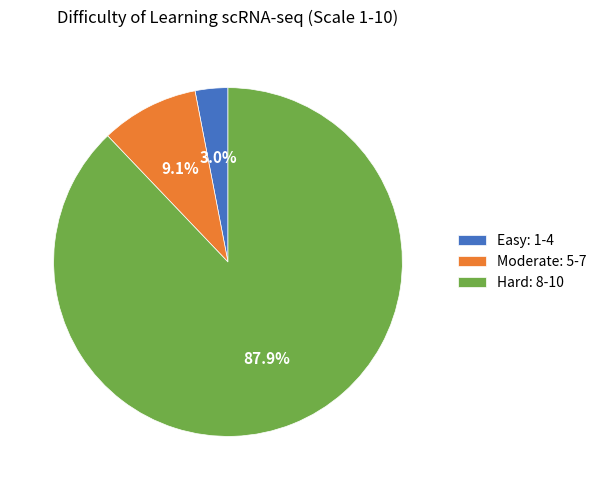

What percentage do Moderate: 5-7 and Hard: 8-10 together represent?

97.0%